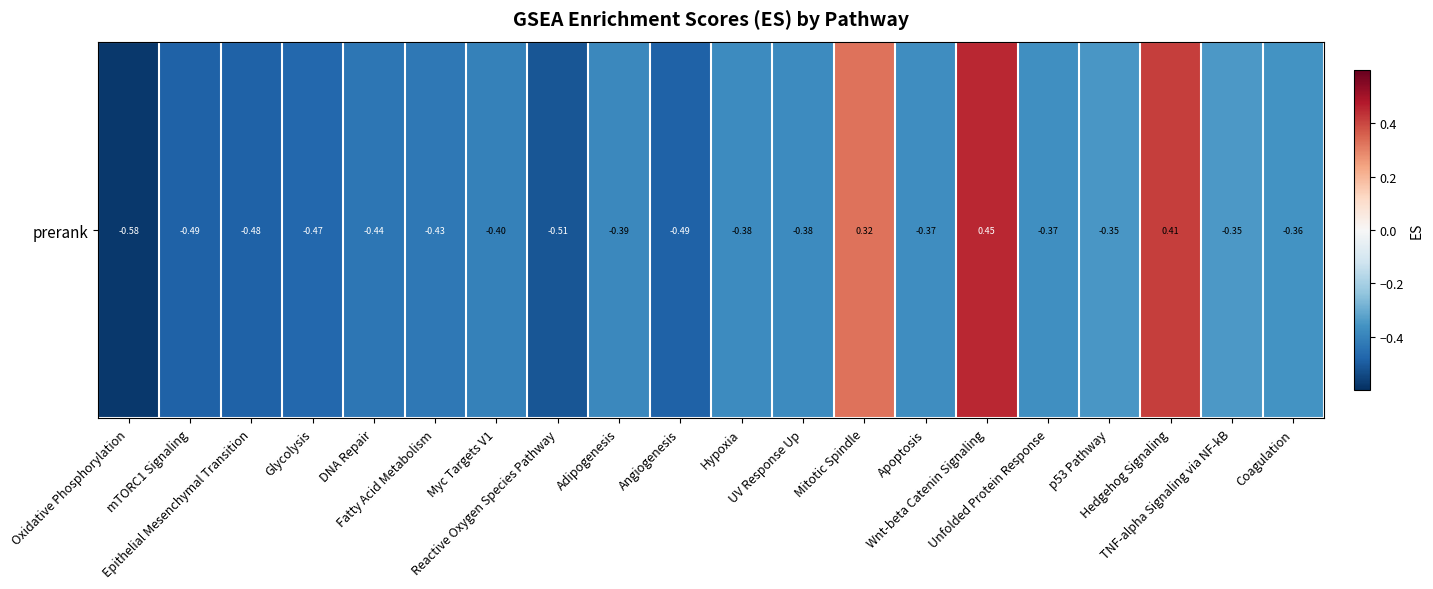

How many positive values are there?

3